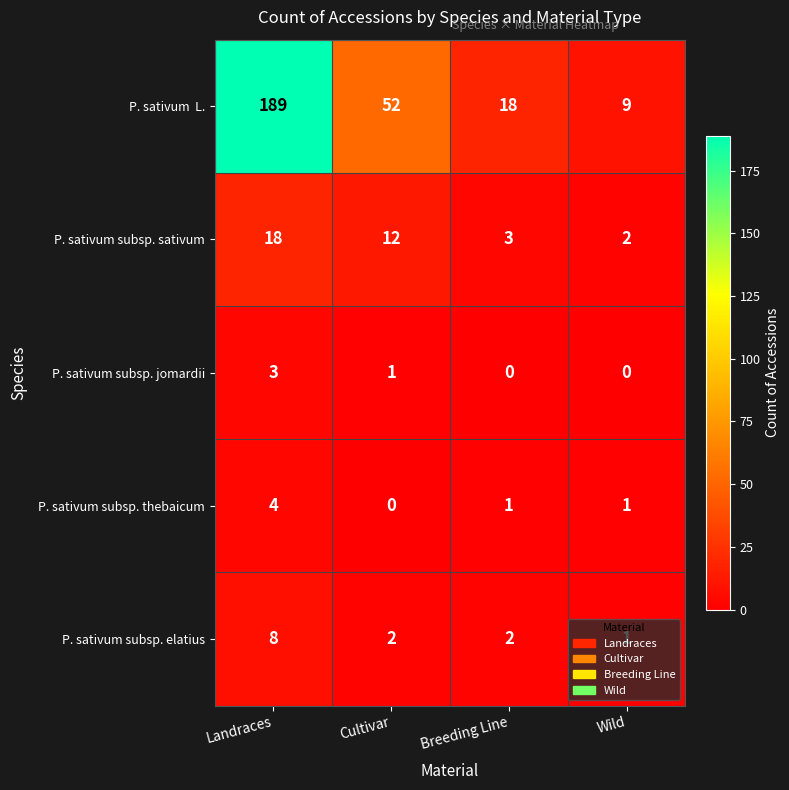

True or false: P. sativum subsp. thebaicum has a value of 1 at Breeding Line.

True